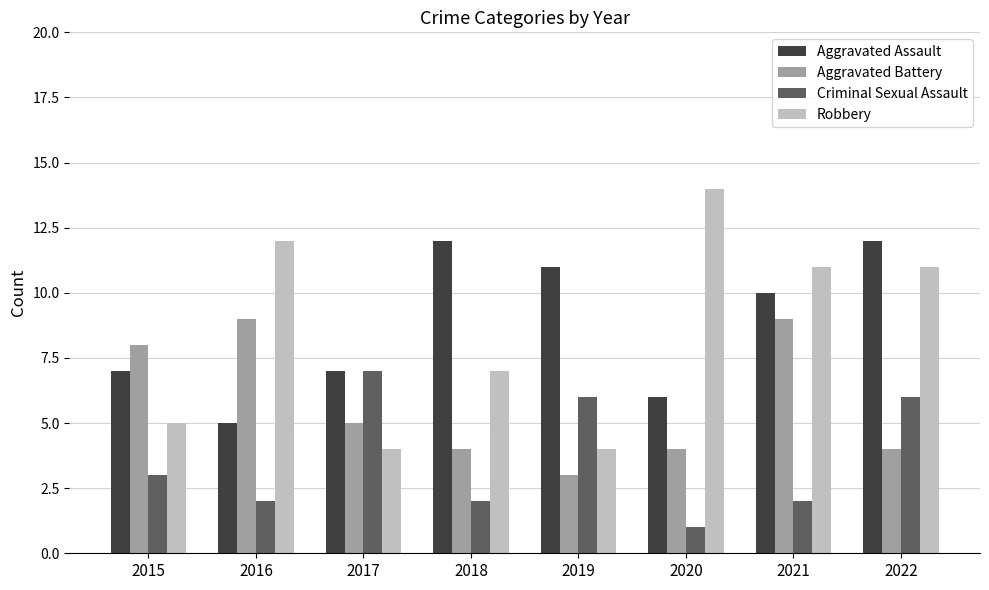

Which label corresponds to the largest value in the chart?

2020